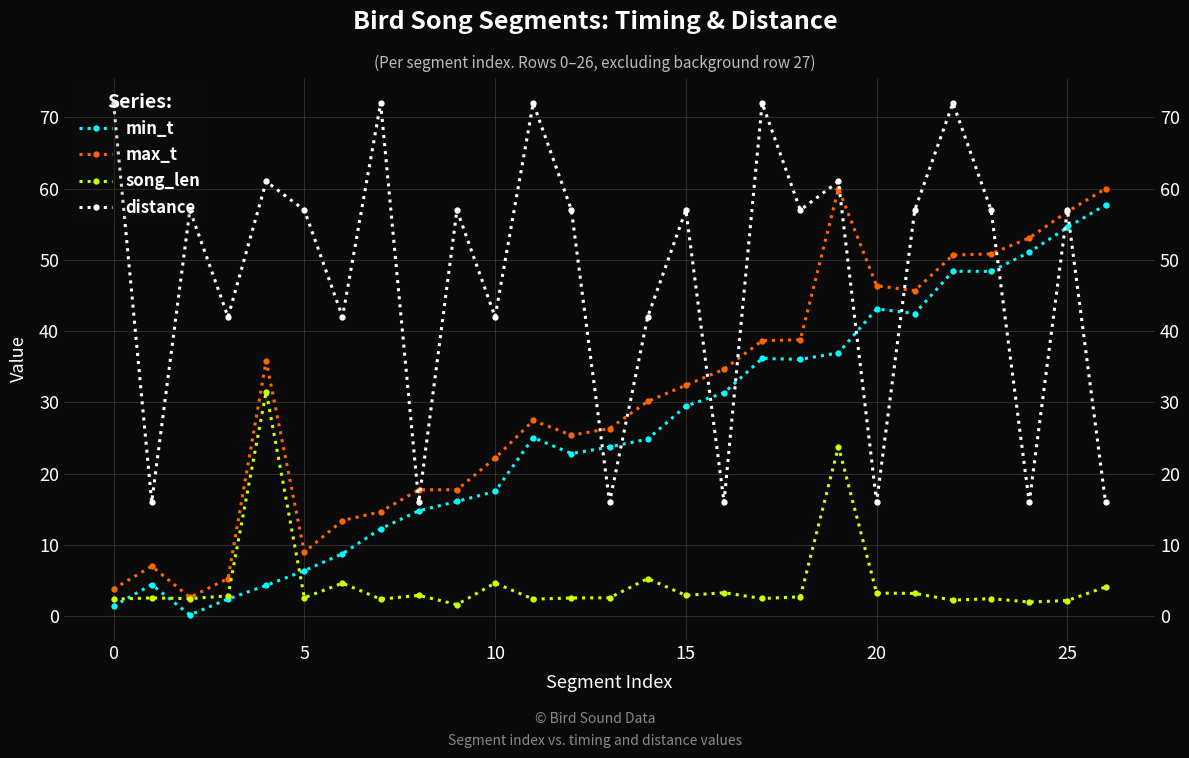

How many values in the min_t series are below 24?

13